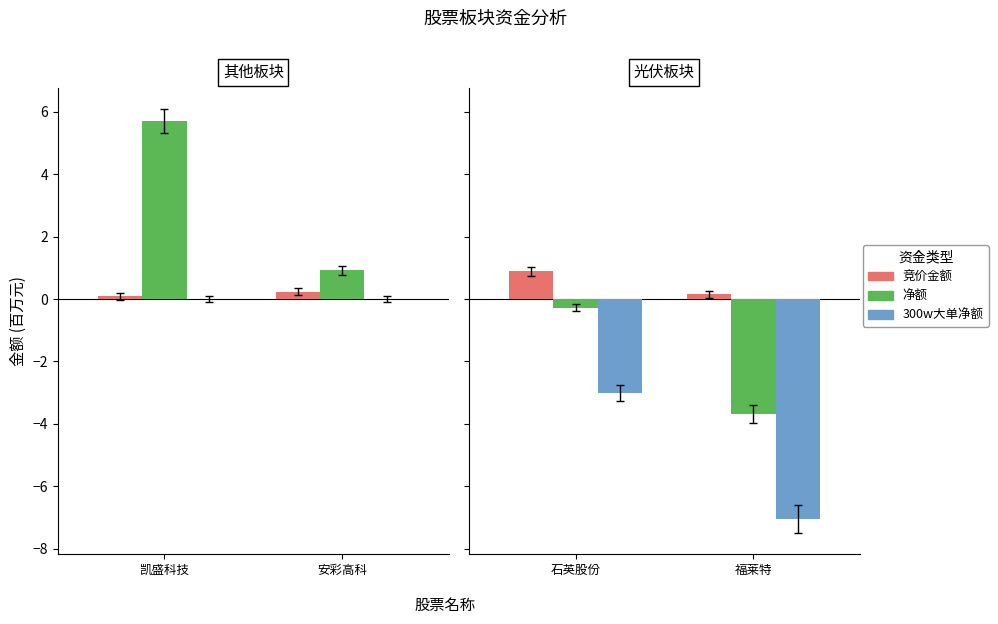

Count the number of categories in the chart.

2